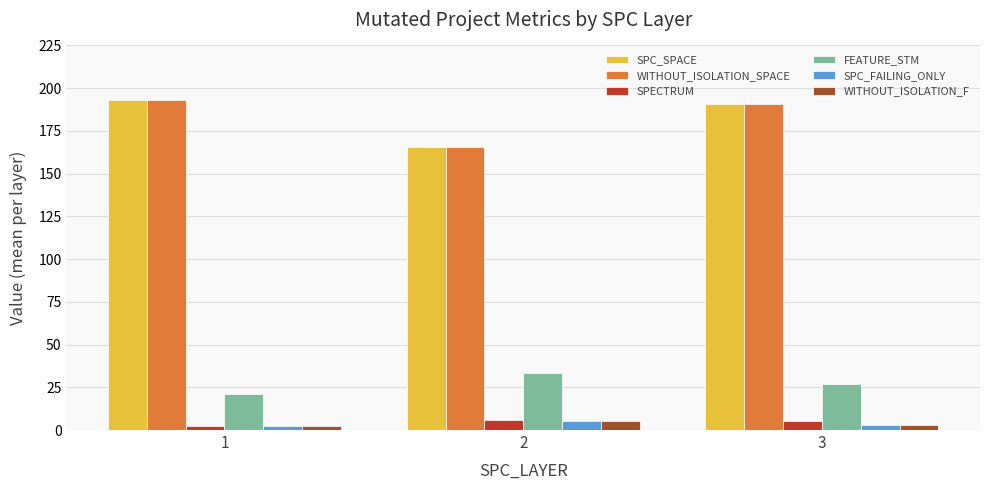

What is the spread (max minus min) of values at 2?

160.5